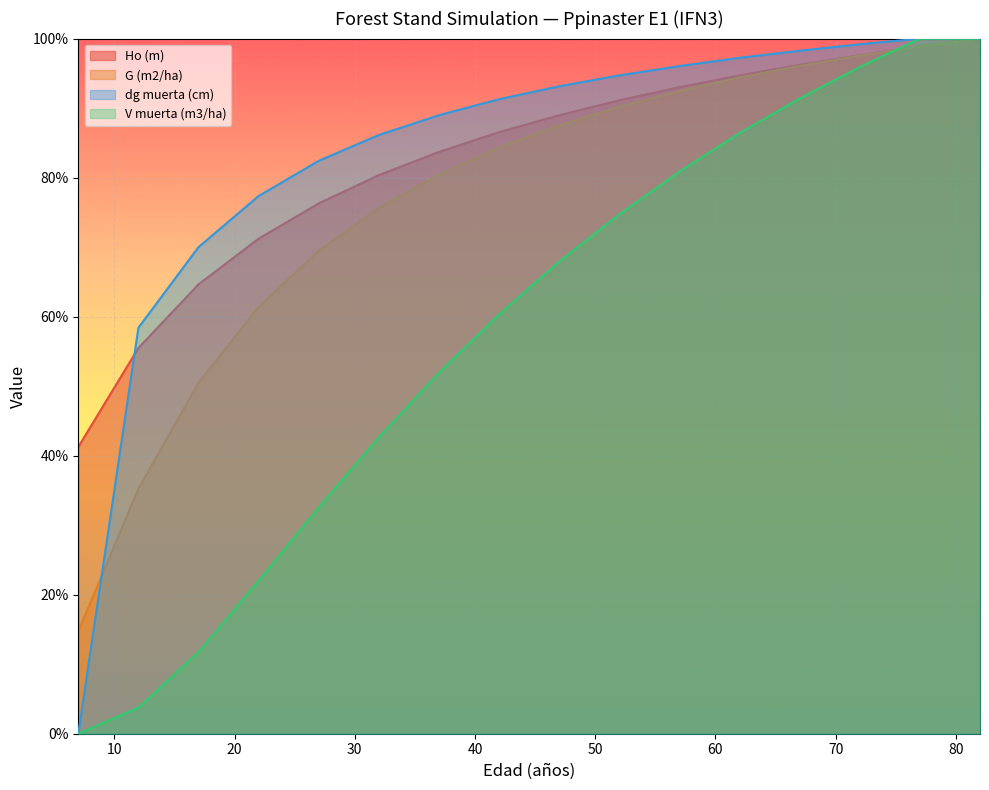

The G (m2/ha) series shows 90.2 at 52. True or false?

True